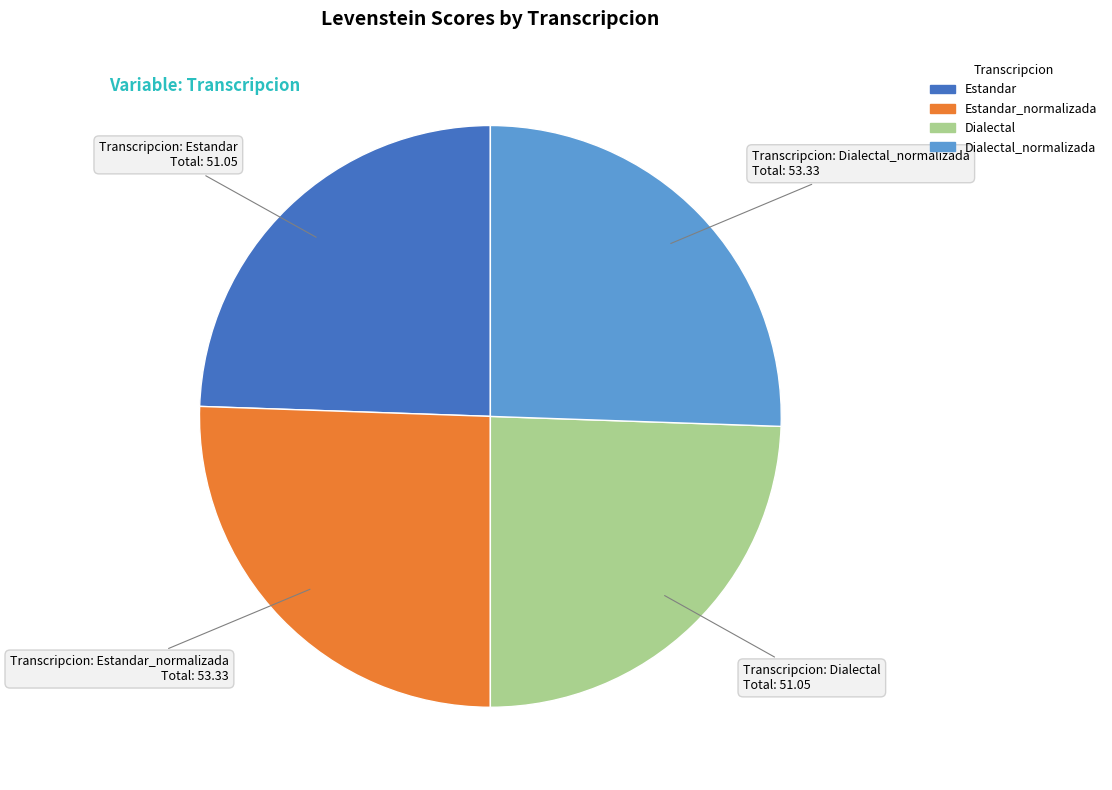

Does any single category account for the majority?

No